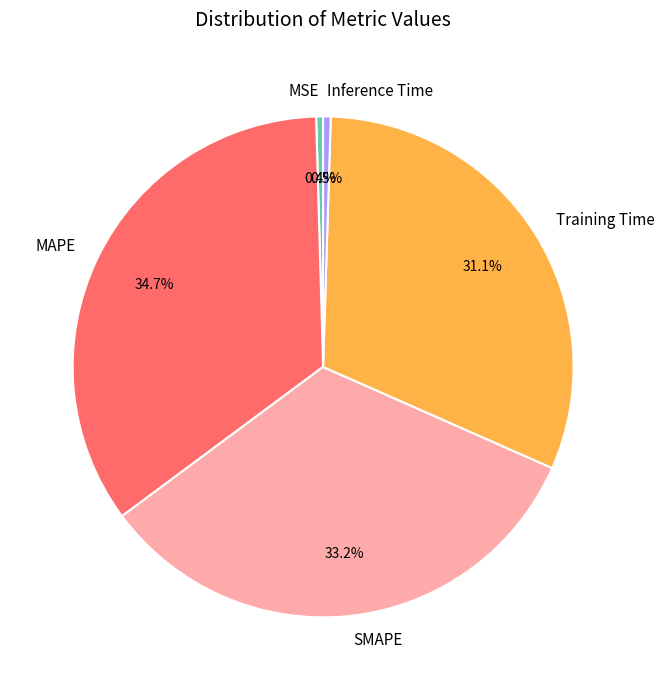

Is it true that MSE is 0% of the pie?

True